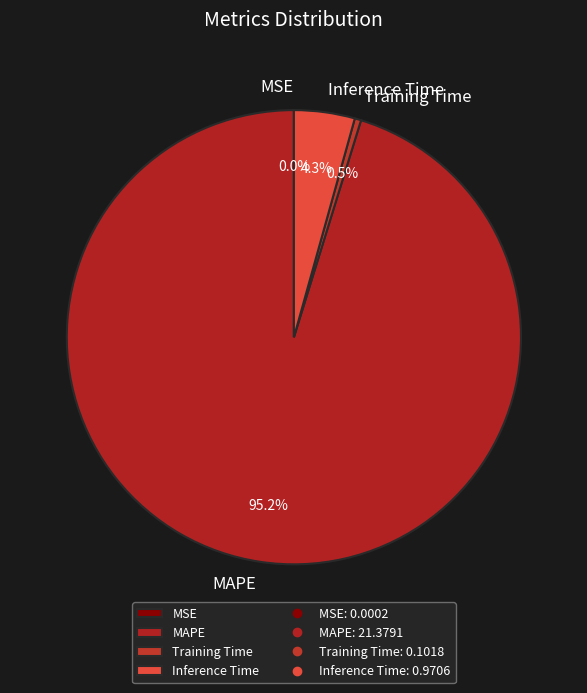

To the nearest percent, what is the average slice percentage?

25%